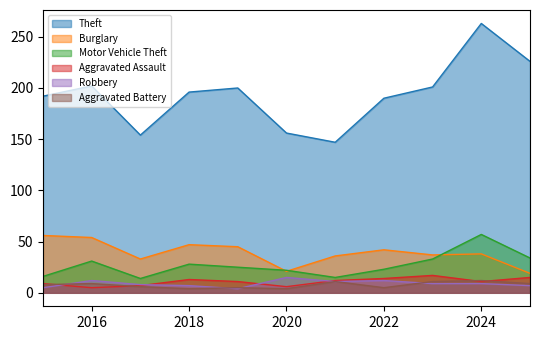

Reading left to right, transcribe all the data shown in this chart.

Theft: 2015=192	2016=202	2017=154	2018=196	2019=200	2020=156	2021=147	2022=190	2023=201	2024=263	2025=226
Burglary: 2015=56	2016=54	2017=33	2018=47	2019=45	2020=21	2021=36	2022=42	2023=37	2024=38	2025=19
Motor Vehicle Theft: 2015=16	2016=31	2017=14	2018=28	2019=25	2020=22	2021=15	2022=23	2023=33	2024=57	2025=34
Aggravated Assault: 2015=9	2016=5	2017=7	2018=13	2019=11	2020=6	2021=12	2022=14	2023=17	2024=11	2025=15
Robbery: 2015=5	2016=12	2017=8	2018=7	2019=4	2020=15	2021=11	2022=12	2023=9	2024=9	2025=7
Aggravated Battery: 2015=8	2016=9	2017=6	2018=4	2019=5	2020=4	2021=11	2022=5	2023=11	2024=12	2025=9